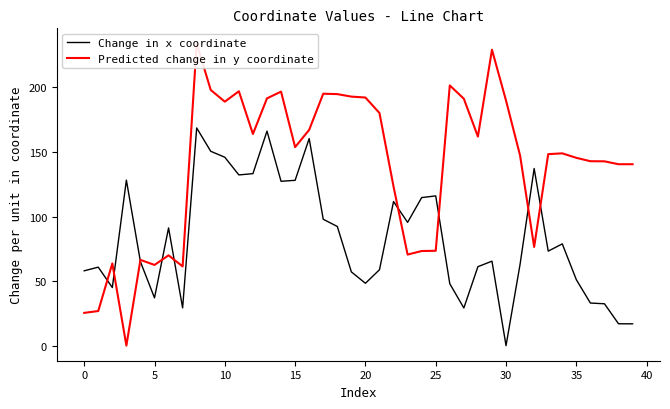

What is the highest value of the Change in x coordinate series?

168.6